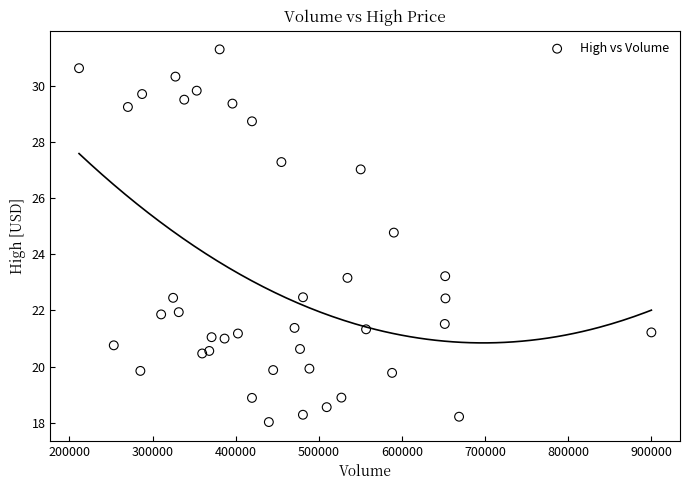

What is the range of Y values (max minus min)?

13.3